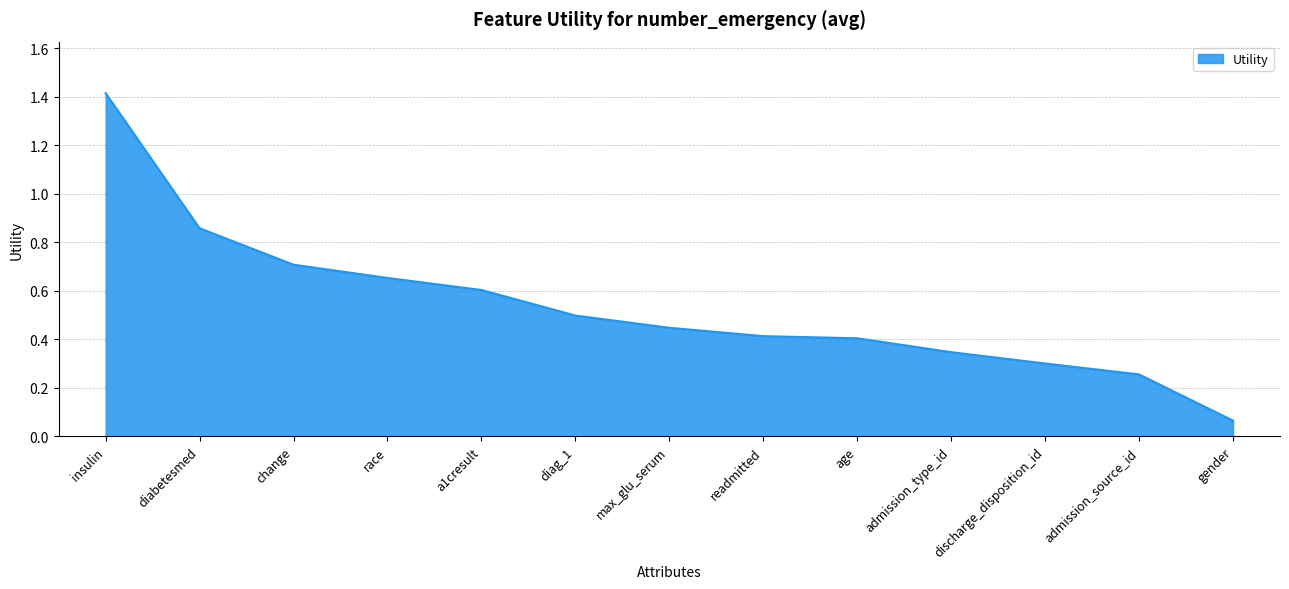

What position from the left is change?

3